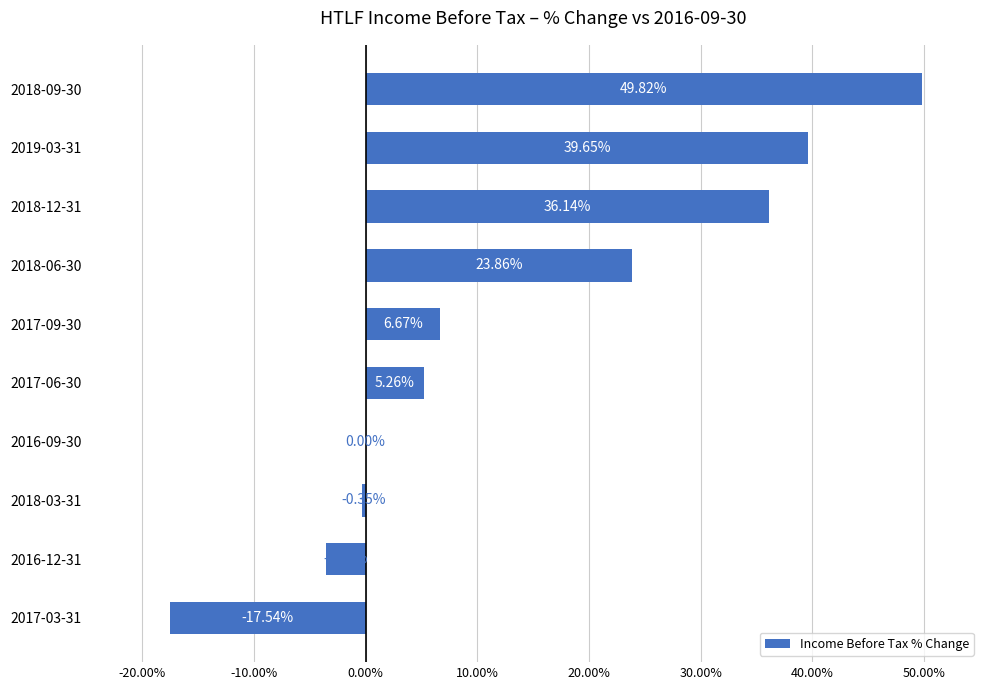

Are the bars horizontal?

Yes